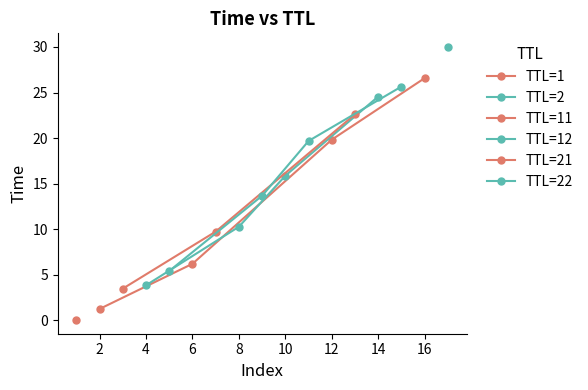

Between 2 and 4, which series saw the biggest shift?

TTL=11